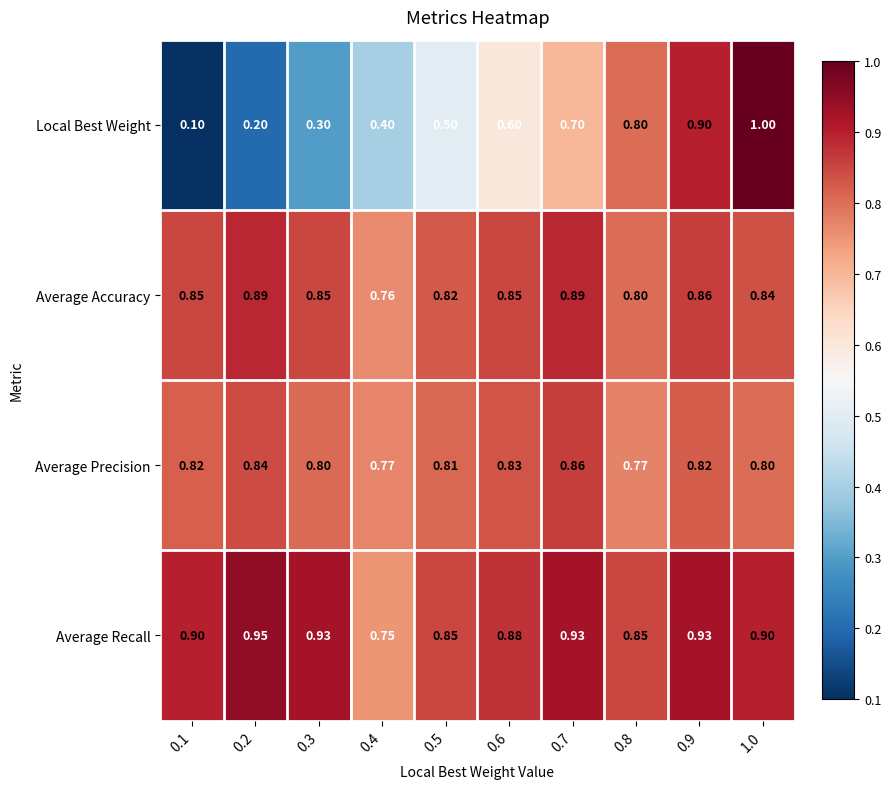

Between 0.3 and 0.4, which series saw the biggest shift?

Average Recall